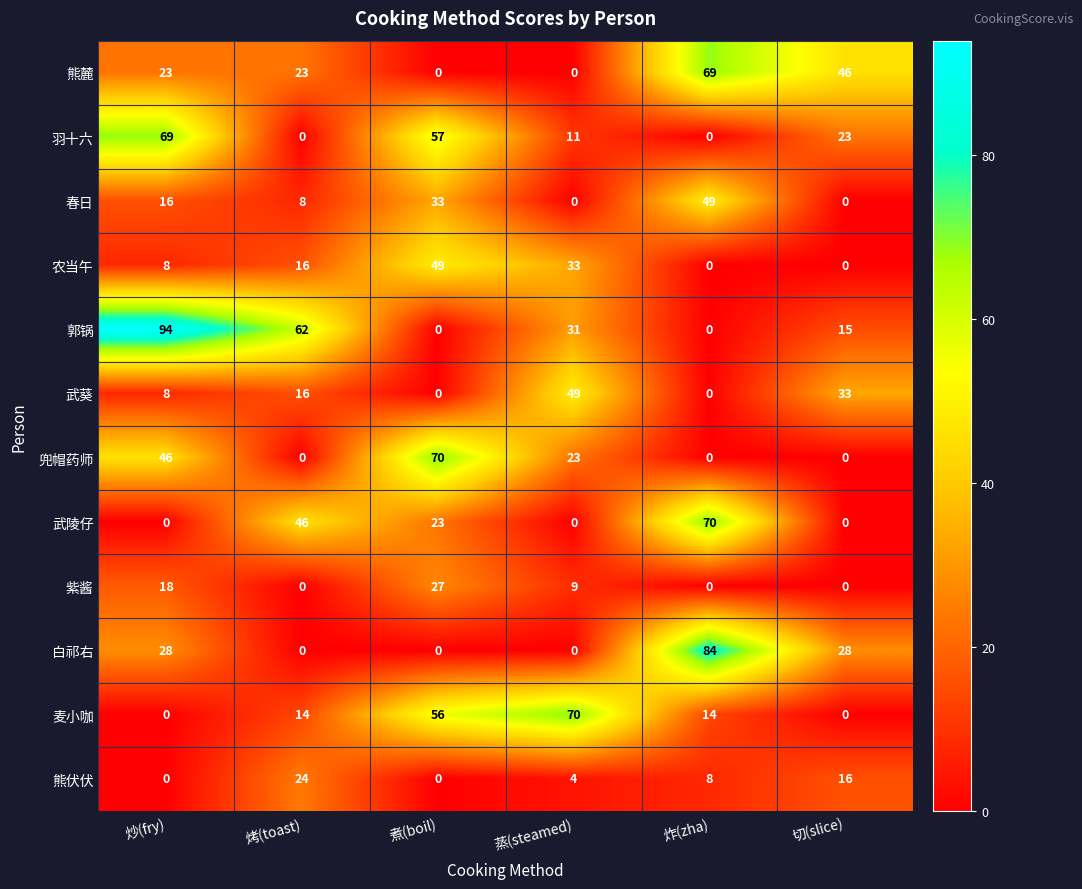

Which series has the widest spread of values?

郭锅